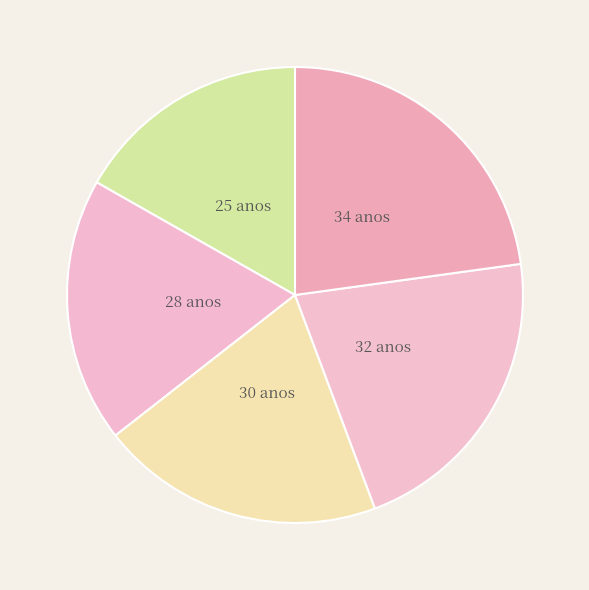

Count the number of slices in the pie.

5